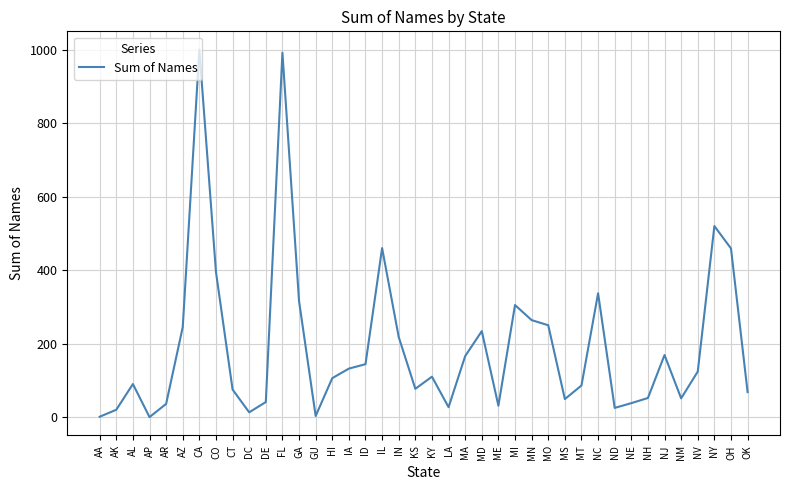

What is the sum of all values?

7729